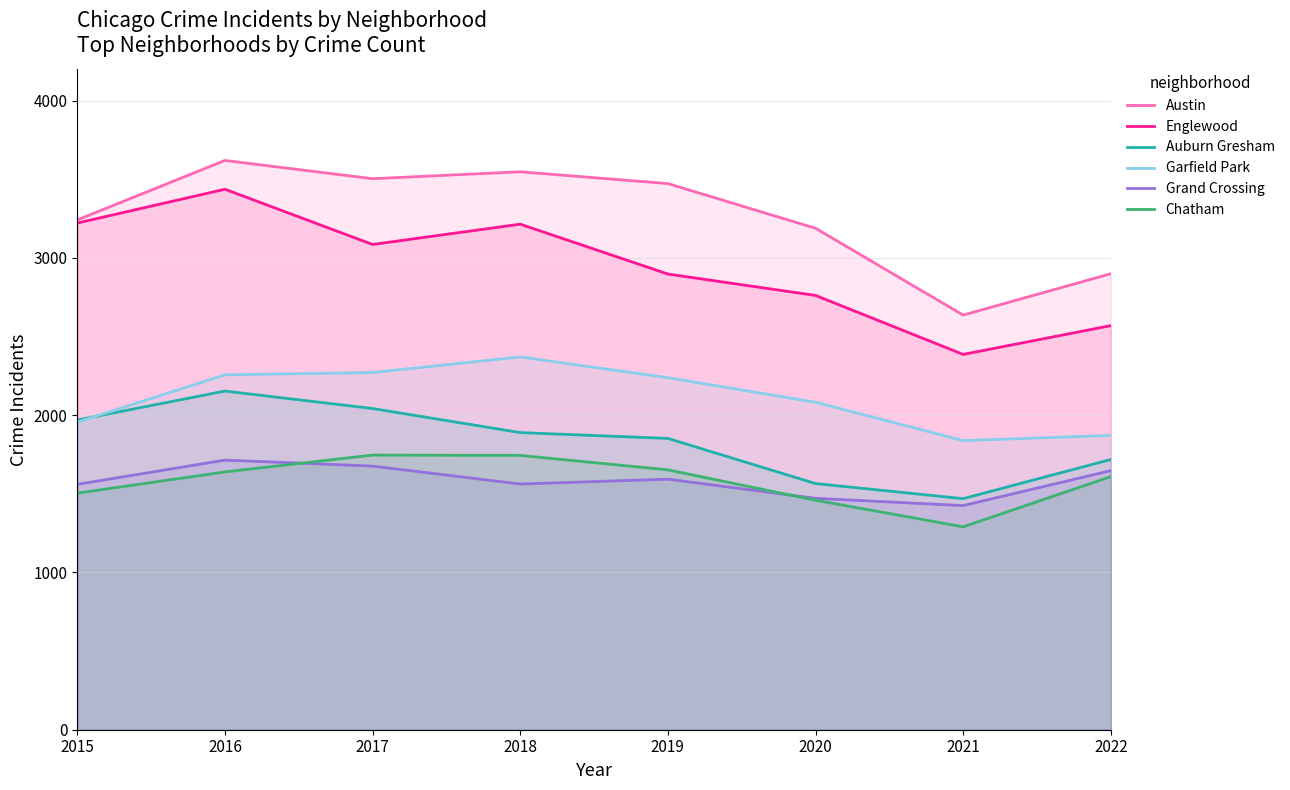

Does the chart display data point markers on the line(s)?

No